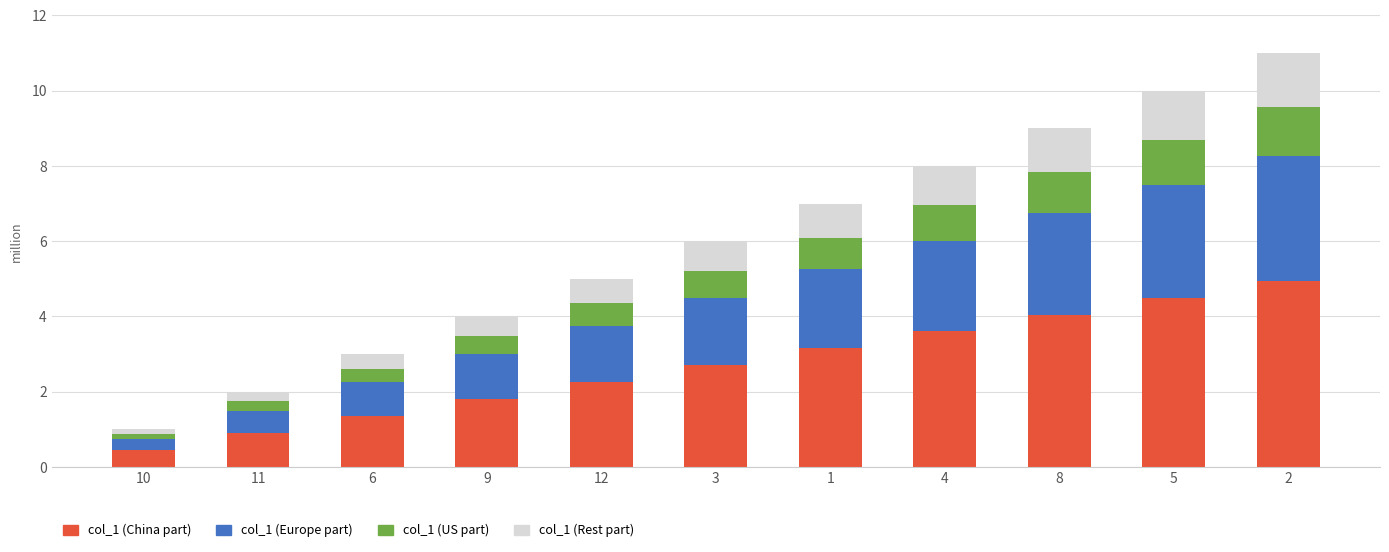

What is the maximum value for col_1 (China part)?

5.0